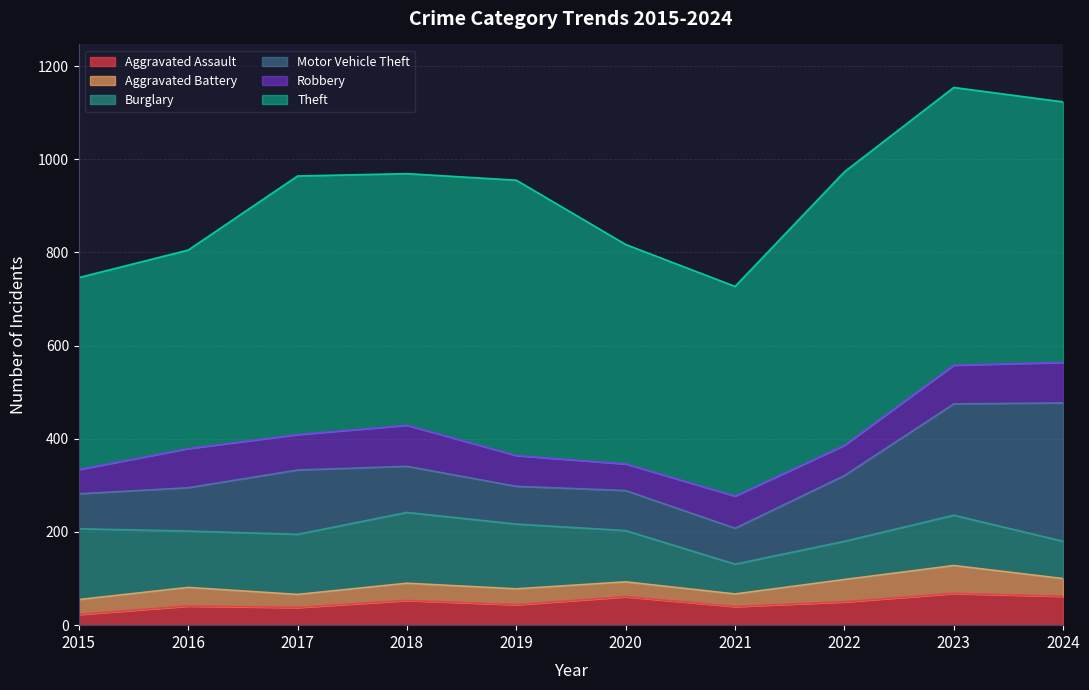

How many values in the Motor Vehicle Theft series are below 99?

5